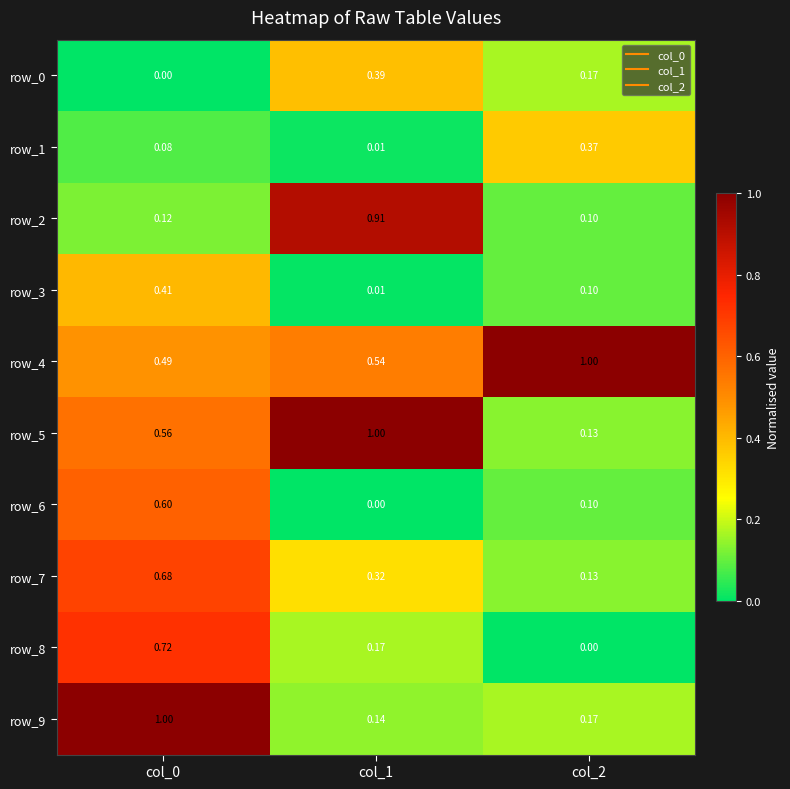

What is the sum of all row_2 values?

1.1